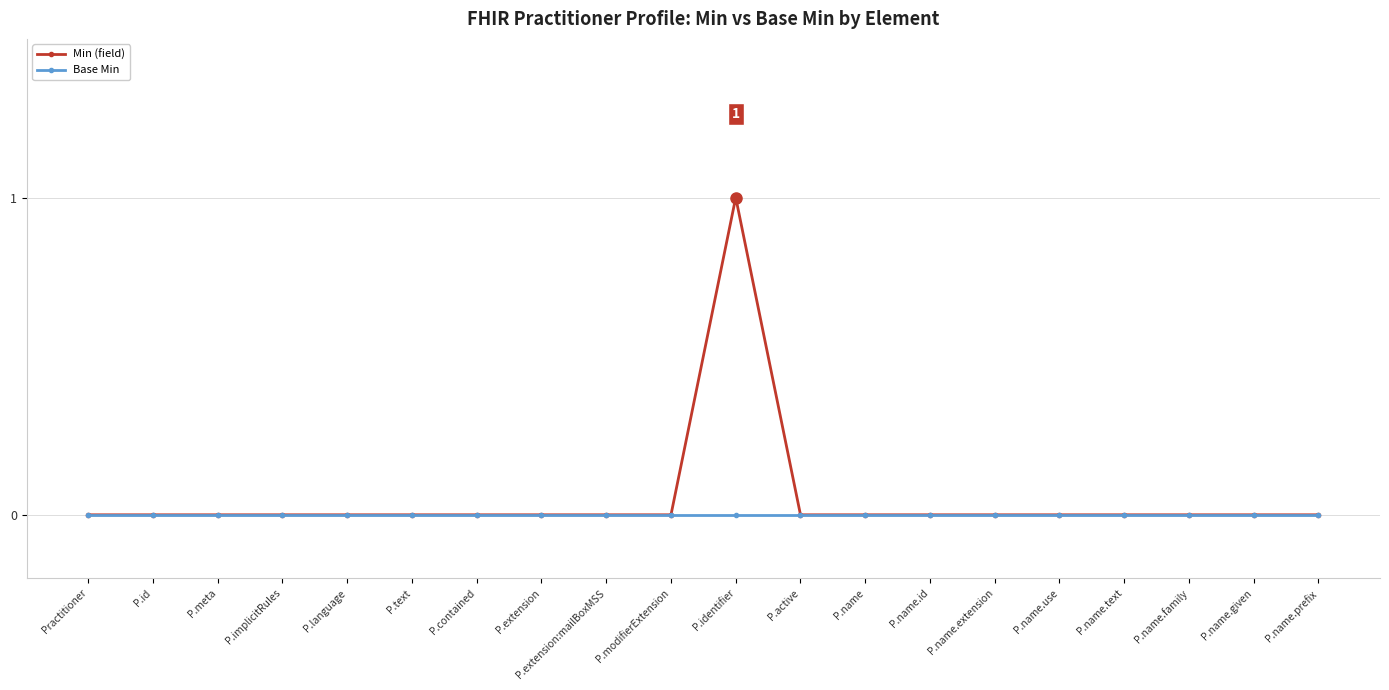

Which series has the widest spread of values?

Min (field)